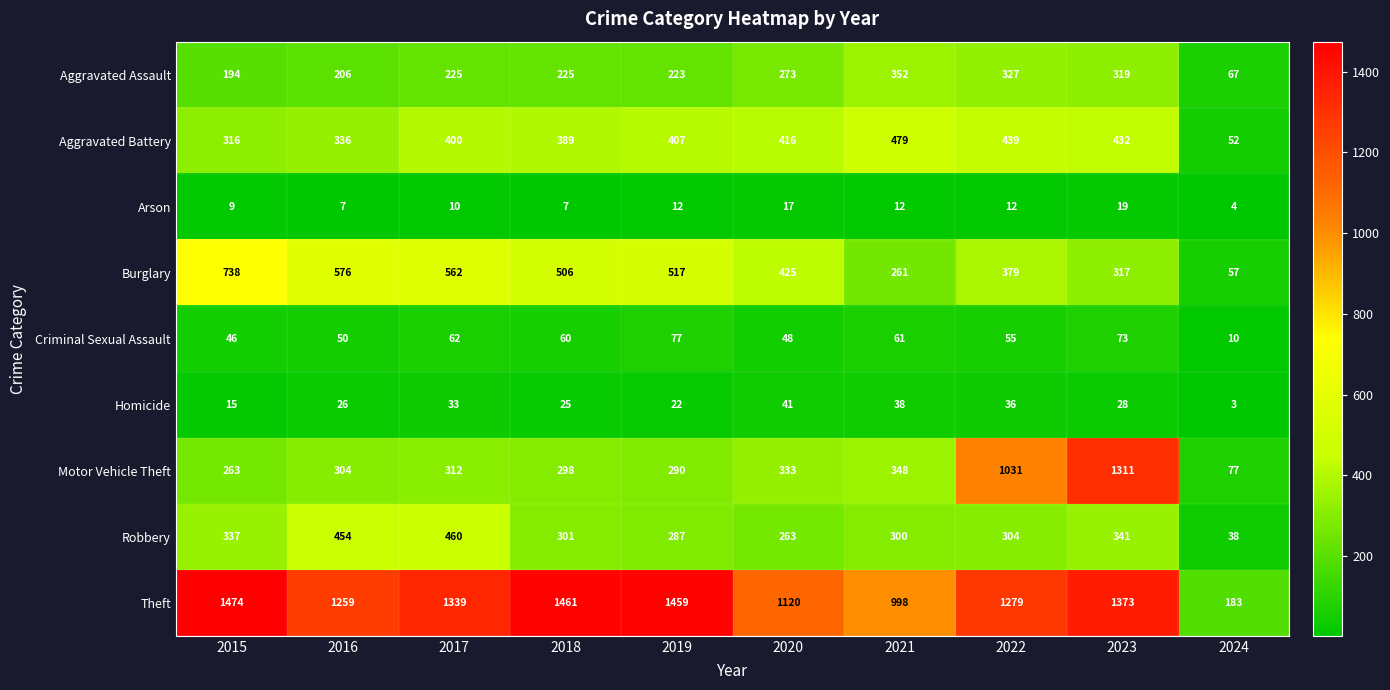

How many categories are shown in the chart?

10